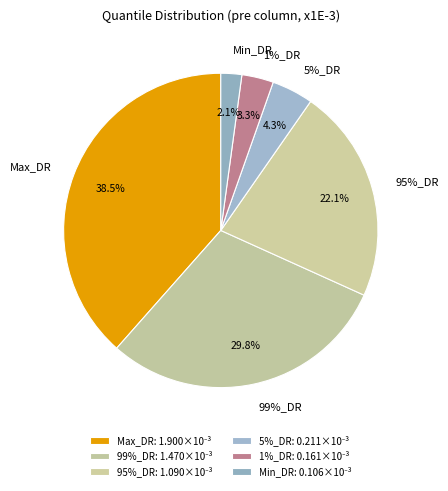

How much of the chart is everything except 95%_DR?

77.9%